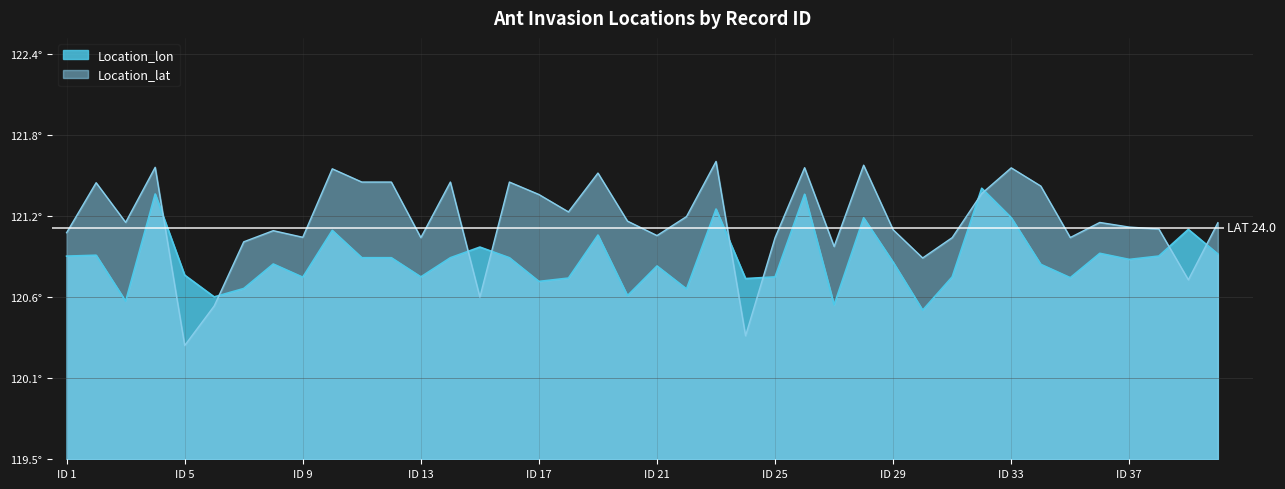

At which category is the sum across all series the highest?

4